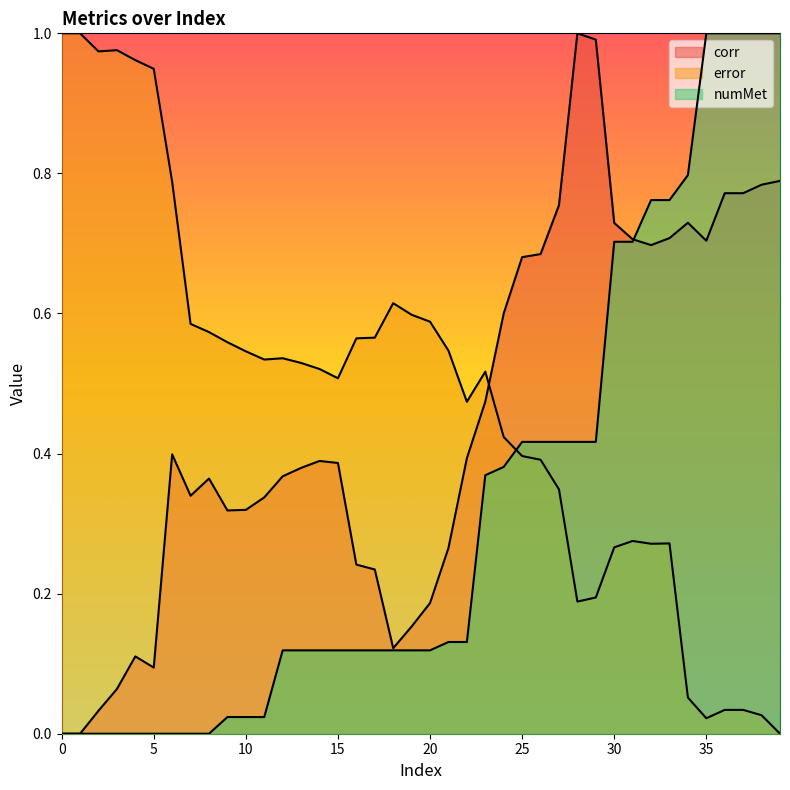

Which series has the largest total across all categories?

error